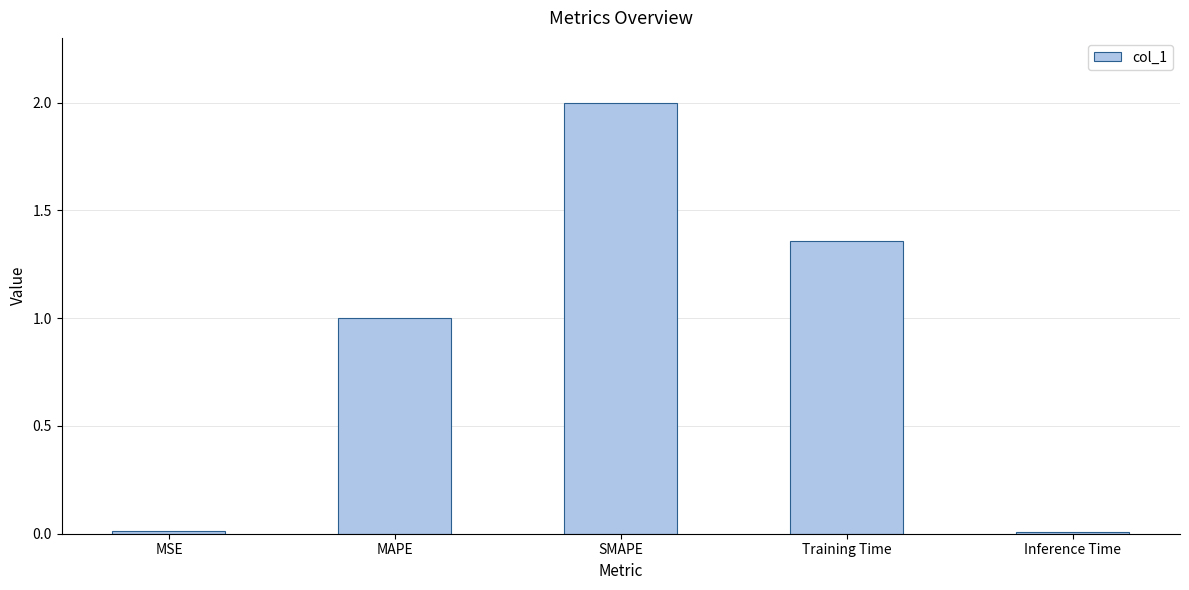

What is the change in value from MSE to SMAPE?

+2.0